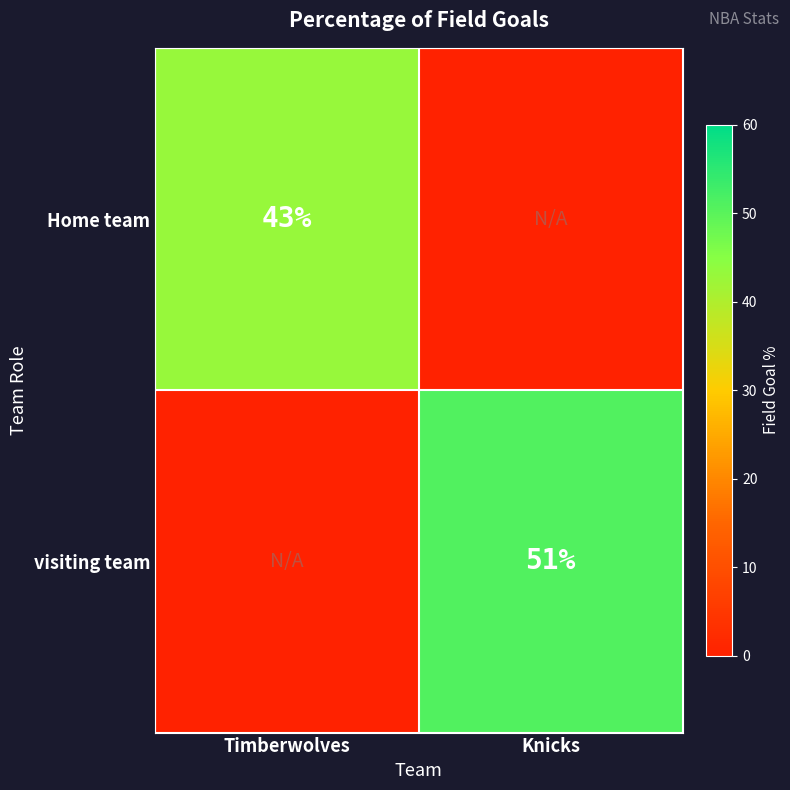

True or false: visiting team has a value of 83 at Knicks.

False